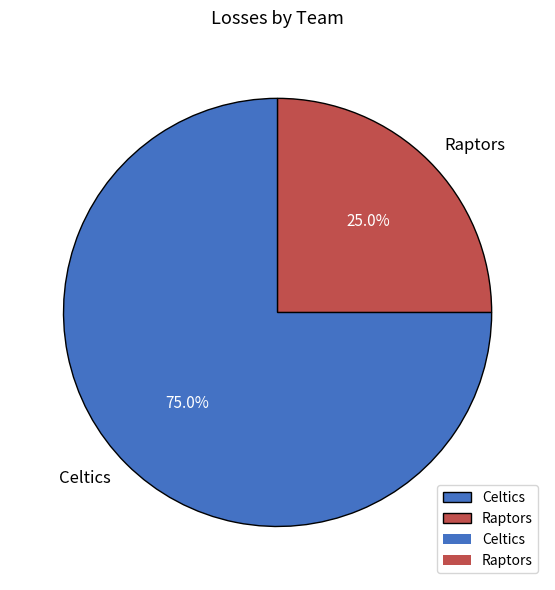

The Celtics slice represents 63% of the pie. True or false?

False